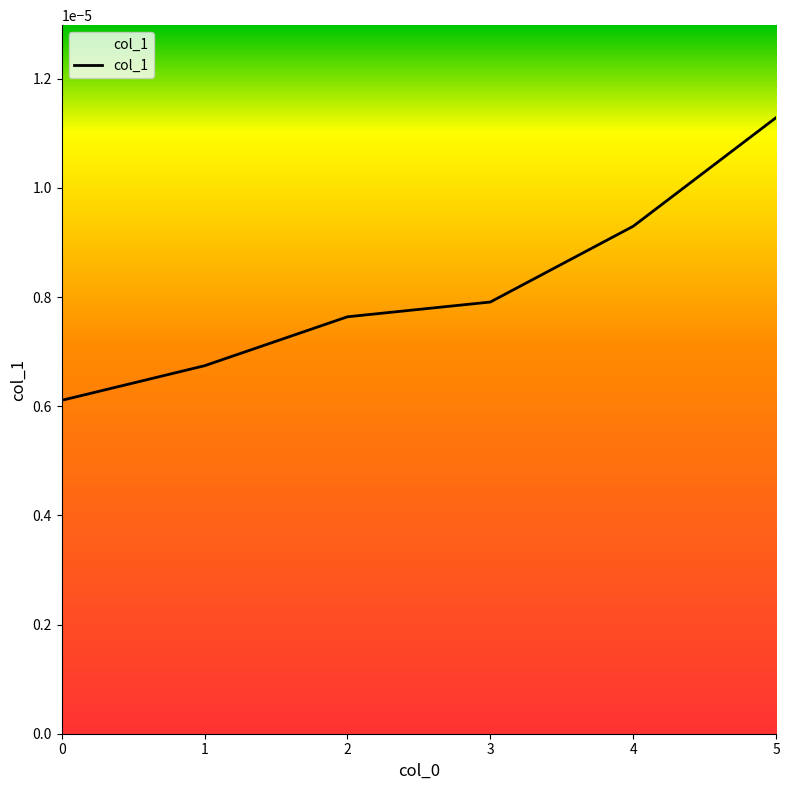

Between 5 and 4, which is larger?

5